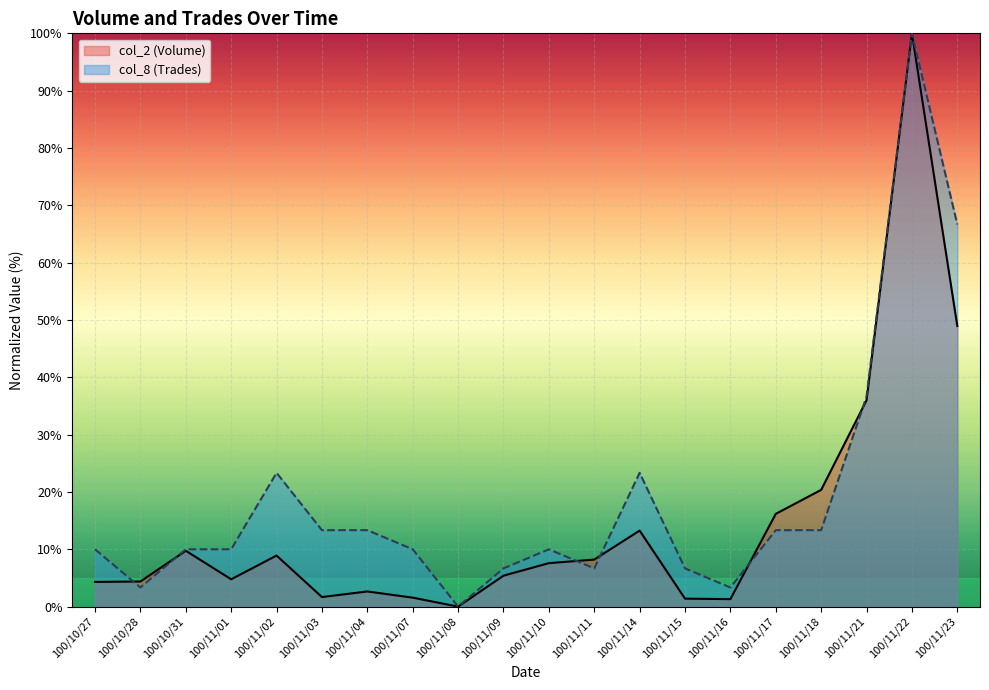

List the labels in order of col_8 (Trades) value, largest first.

100/11/22, 100/11/23, 100/11/21, 100/11/02, 100/11/14, 100/11/03, 100/11/04, 100/11/17, 100/11/18, 100/10/27, 100/10/31, 100/11/01, 100/11/07, 100/11/10, 100/11/09, 100/11/11, 100/11/15, 100/10/28, 100/11/16, 100/11/08